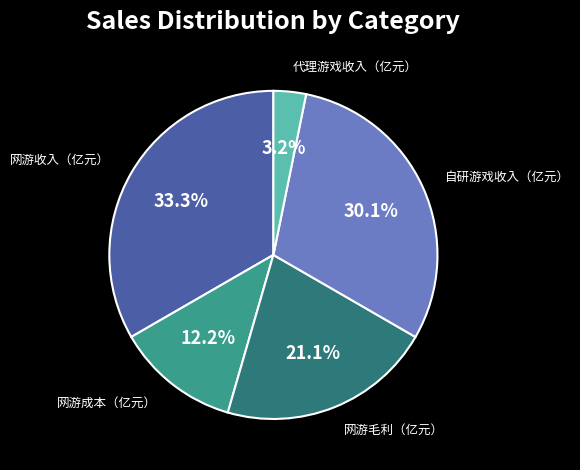

Does any single category account for the majority?

No